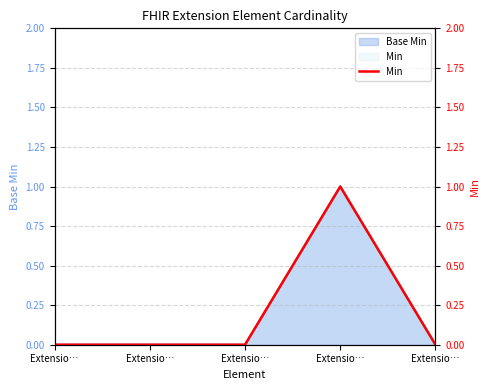

Is it true that the value at Extensio… is 1?

False